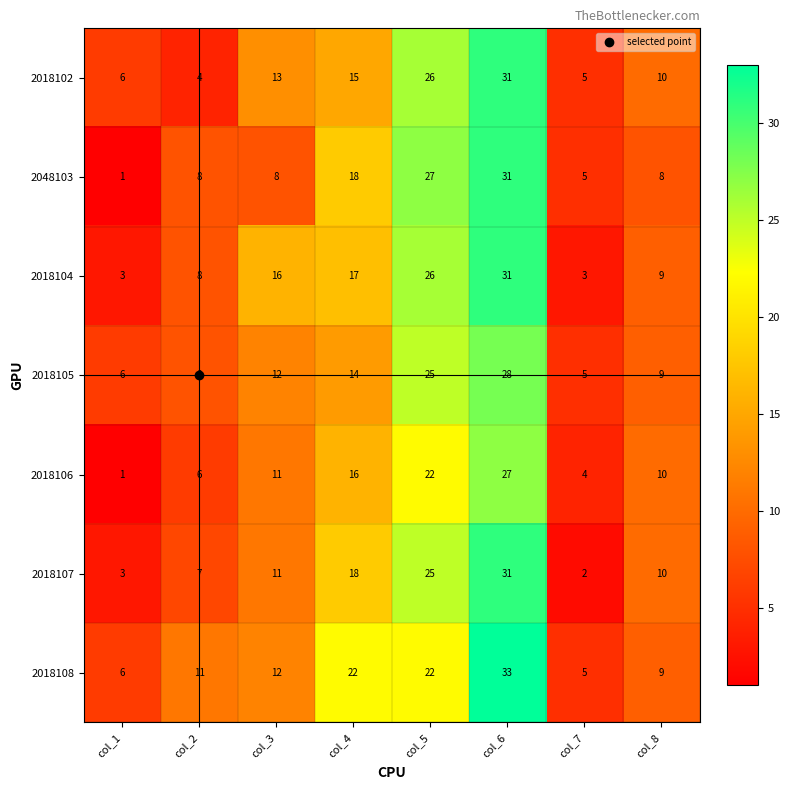

At which label is 2018104 closest to 17?

col_4